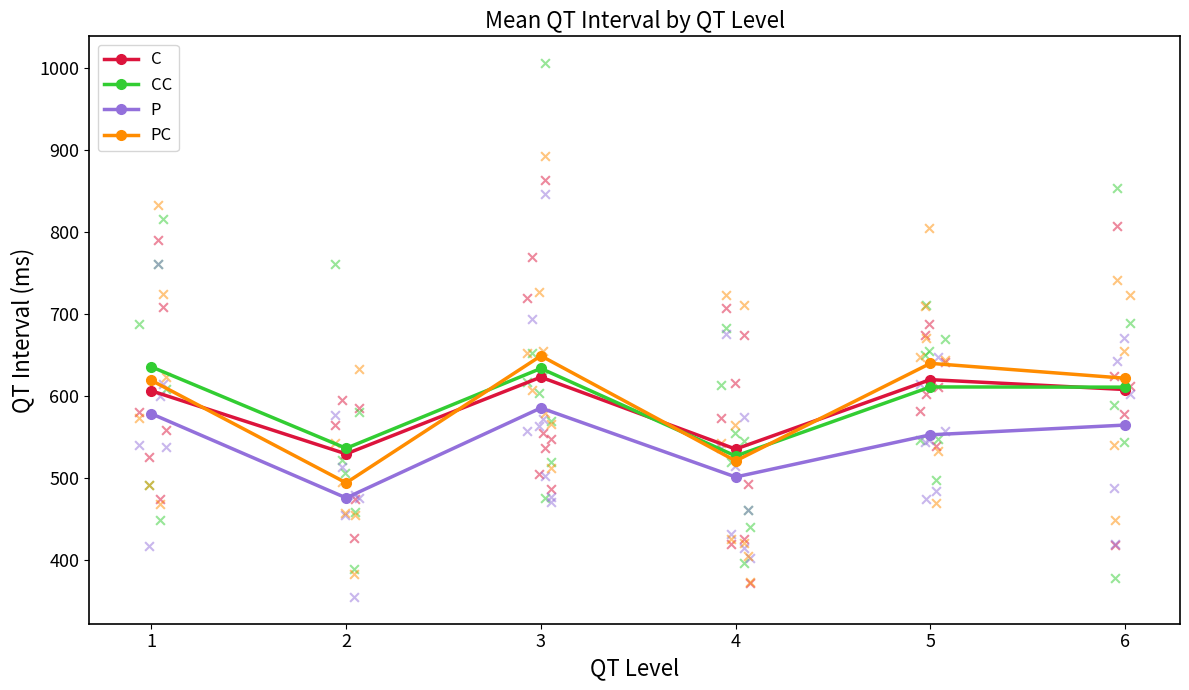

Which series contains the highest Y value?

CC